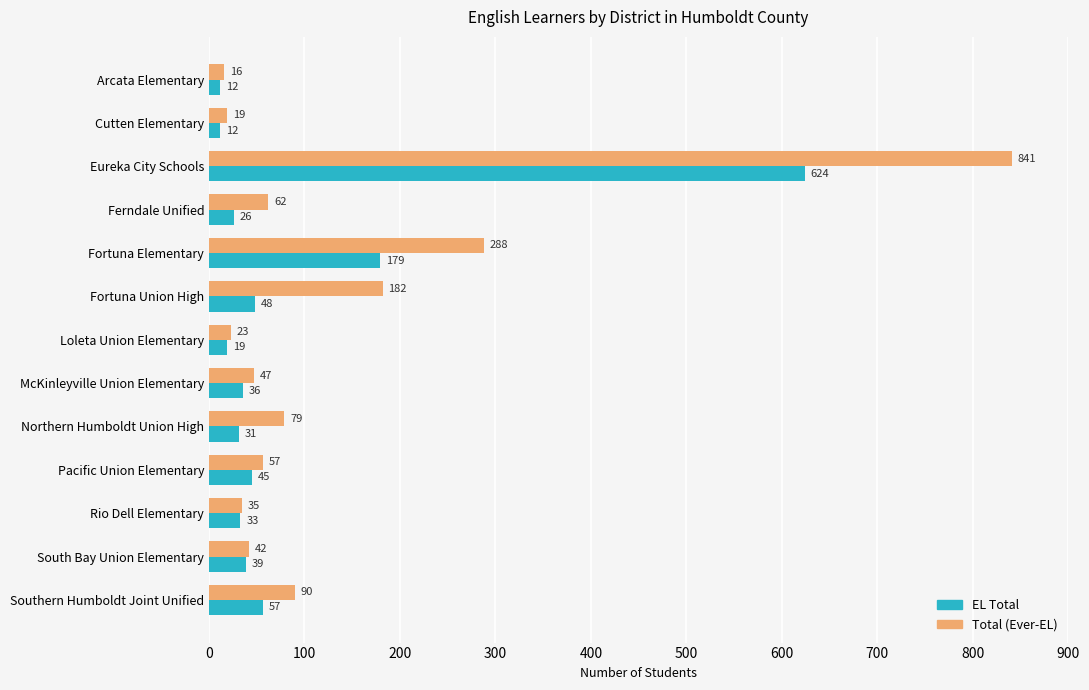

How many series are shown in this chart?

2